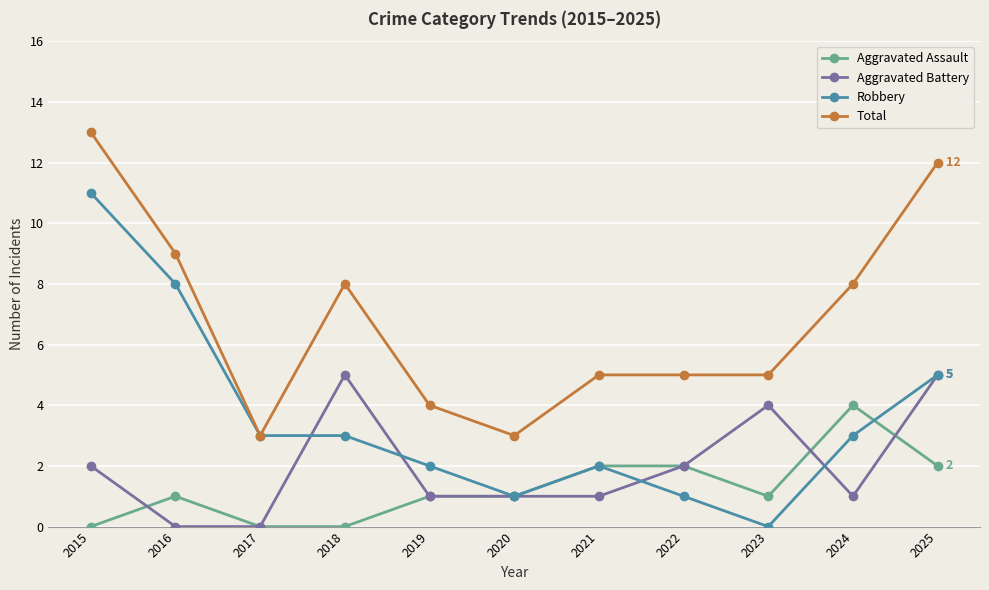

At how many categories does at least one series exceed 1?

11